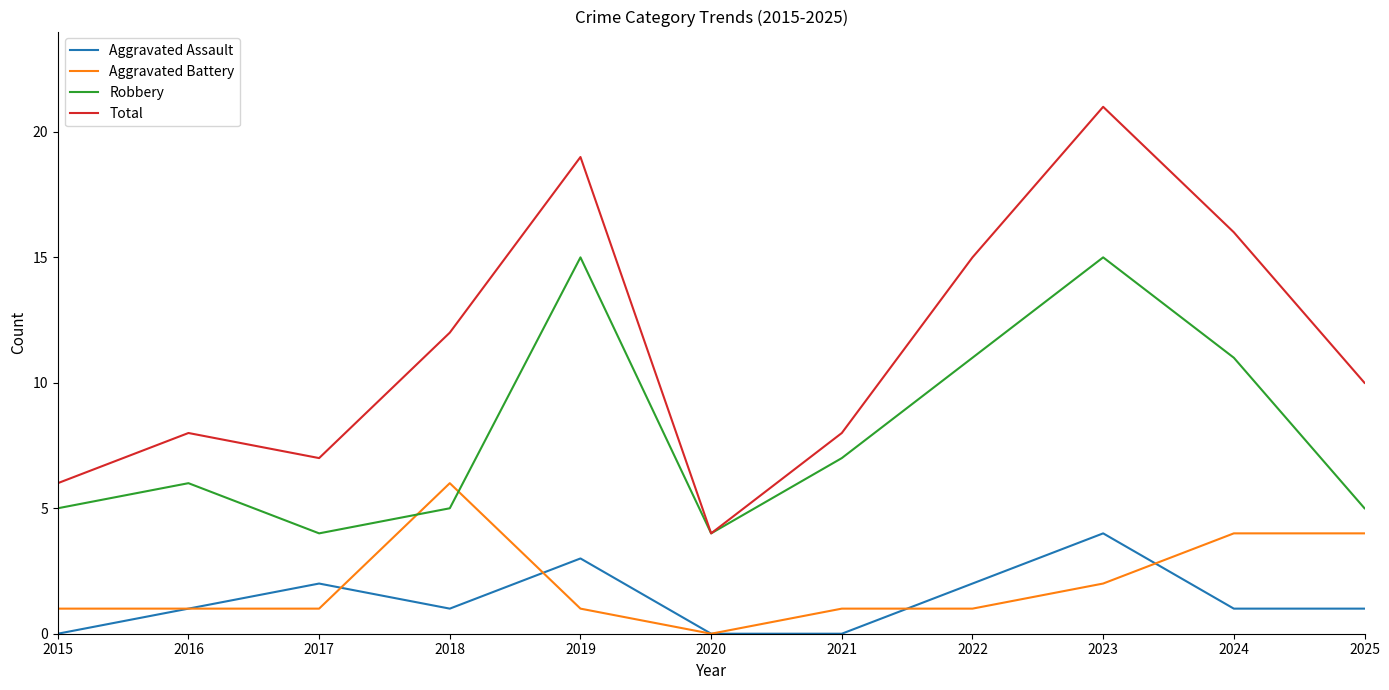

Reading right to left, what are all the values shown in this chart?

Aggravated Assault: 2025=1	2024=1	2023=4	2022=2	2021=0	2020=0	2019=3	2018=1	2017=2	2016=1	2015=0
Aggravated Battery: 2025=4	2024=4	2023=2	2022=1	2021=1	2020=0	2019=1	2018=6	2017=1	2016=1	2015=1
Robbery: 2025=5	2024=11	2023=15	2022=11	2021=7	2020=4	2019=15	2018=5	2017=4	2016=6	2015=5
Total: 2025=10	2024=16	2023=21	2022=15	2021=8	2020=4	2019=19	2018=12	2017=7	2016=8	2015=6